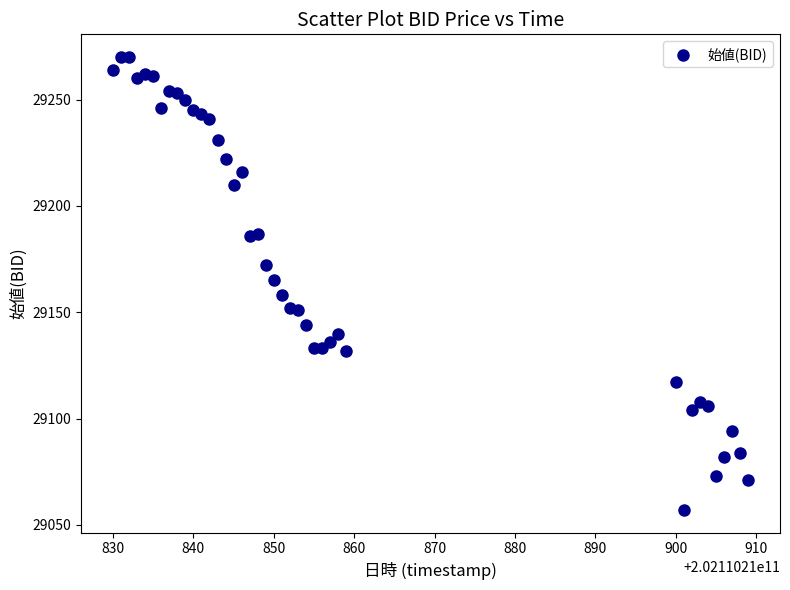

What is the range of X values (max minus min)?

79